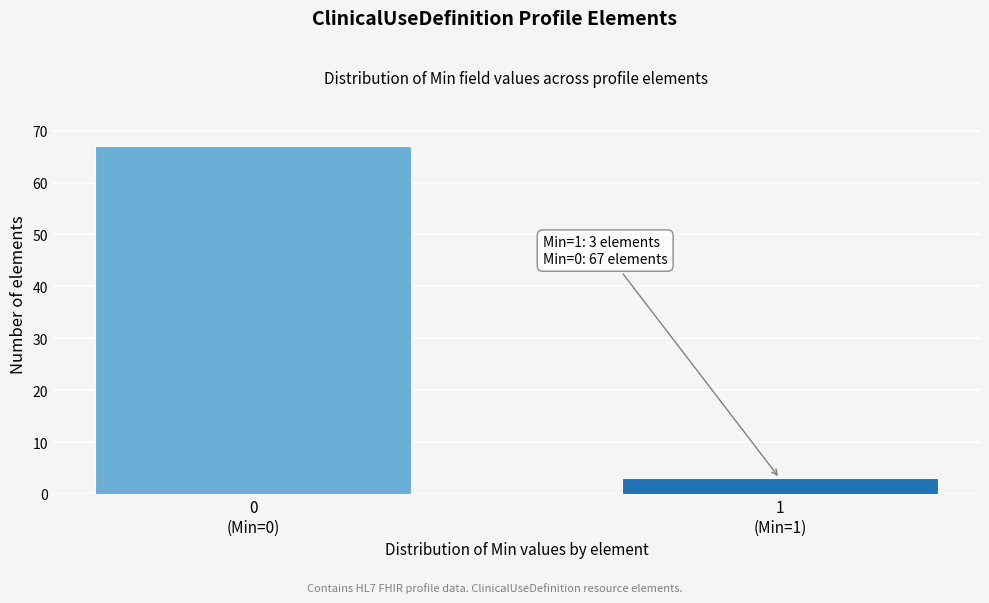

Reading right to left, transcribe all the data shown in this chart.

3	67